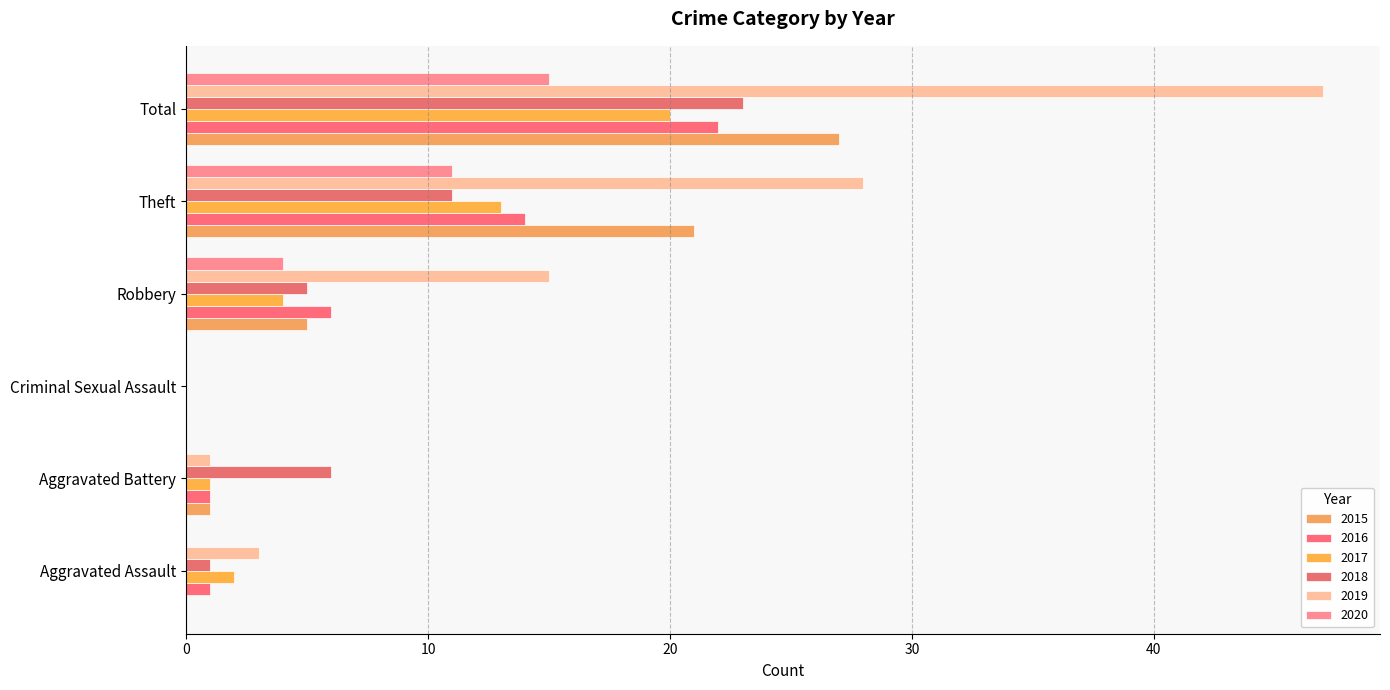

How many categories are shown in the chart?

6